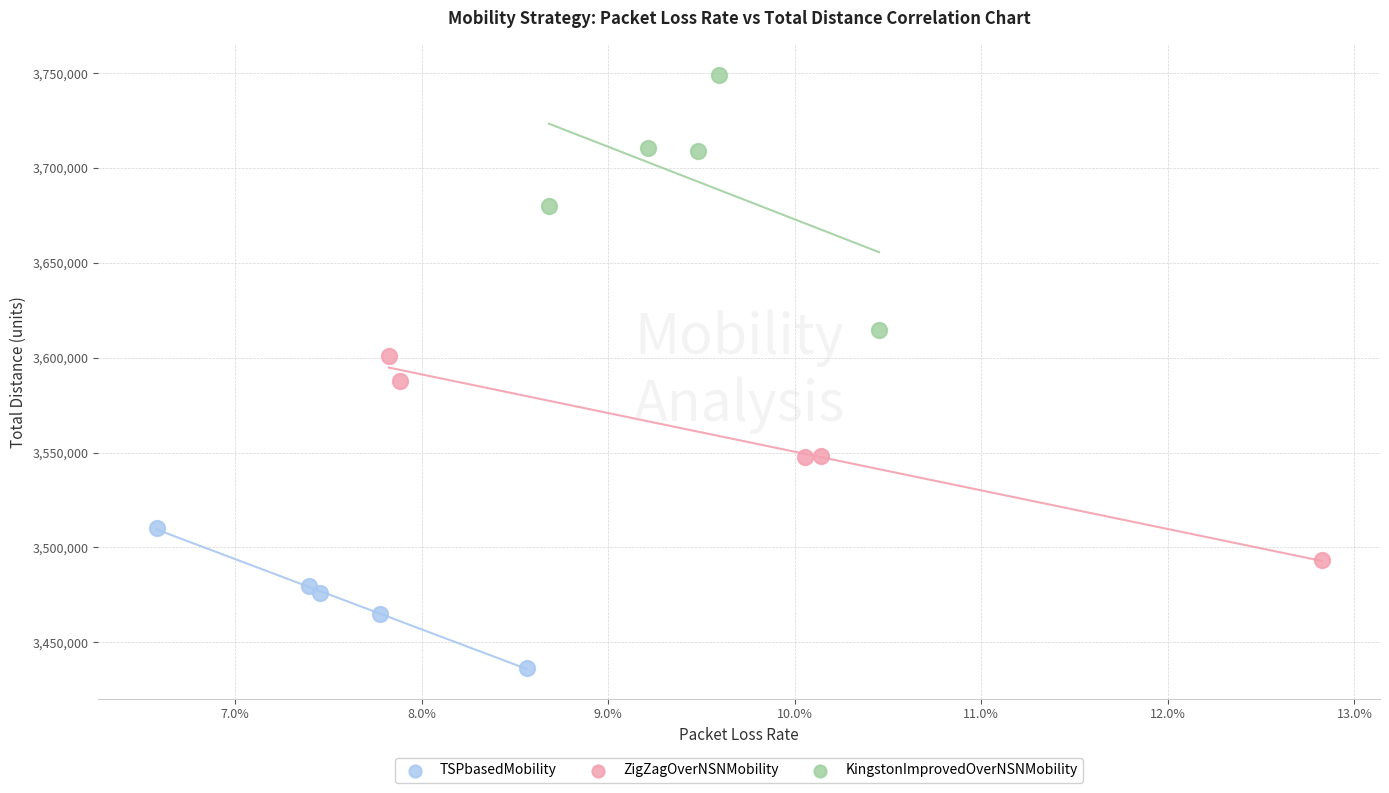

Which series contains the highest Y value?

KingstonImprovedOverNSNMobility